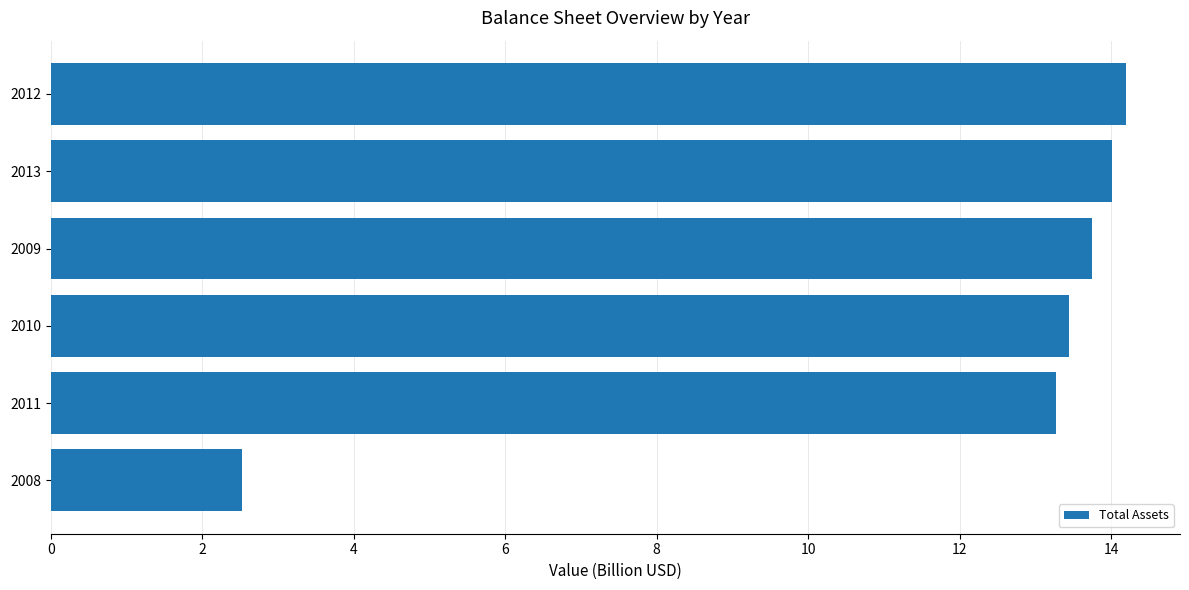

What is the approximate value at 2008?

2.5